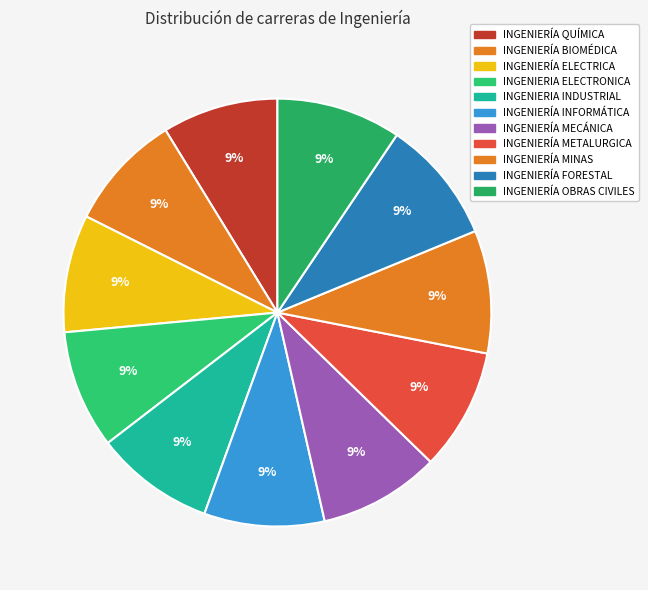

Does INGENIERIA INDUSTRIAL account for over 50% of the chart?

No